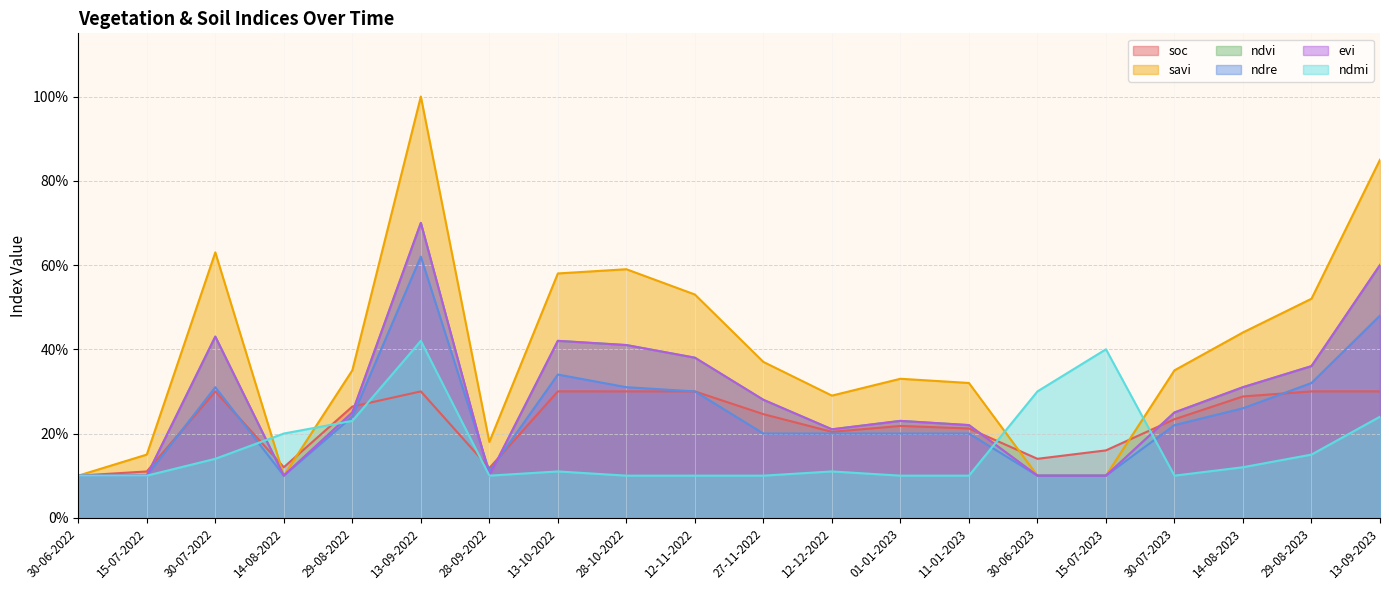

At which label is ndmi closest to 0?

30-06-2022